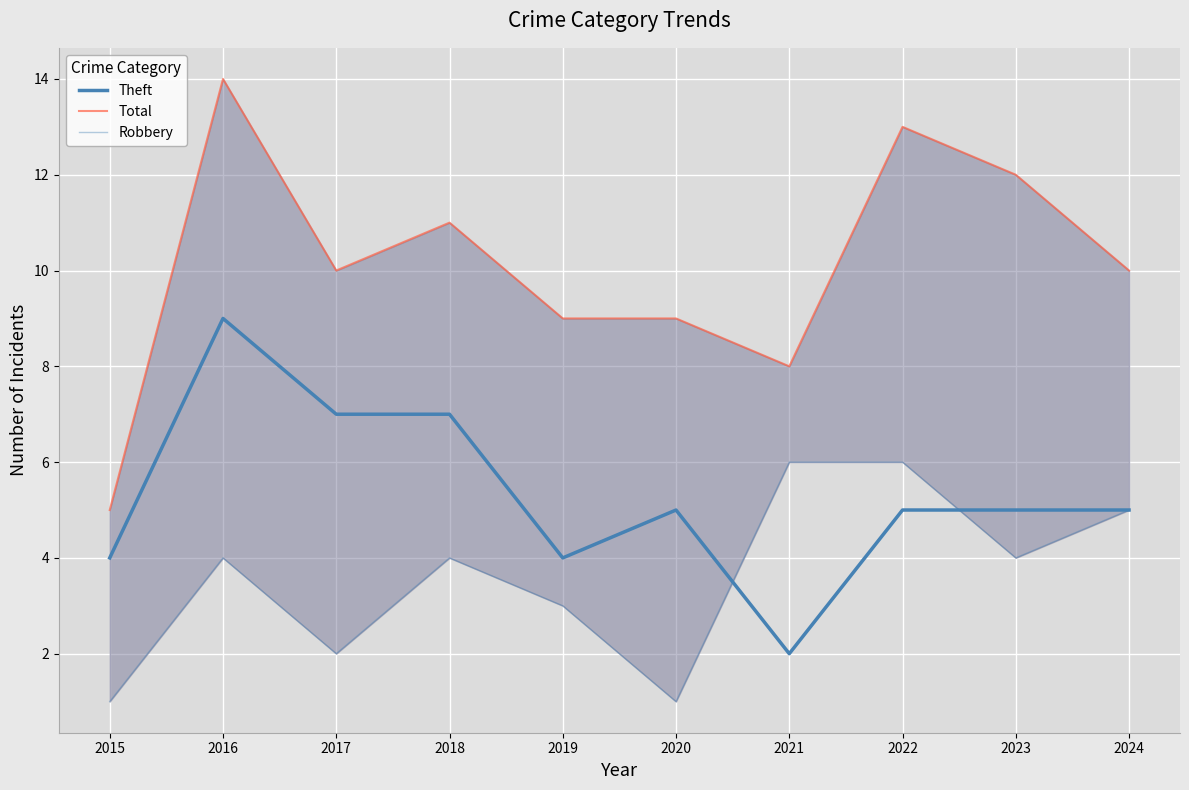

Is this an area chart (filled region under the line)?

No